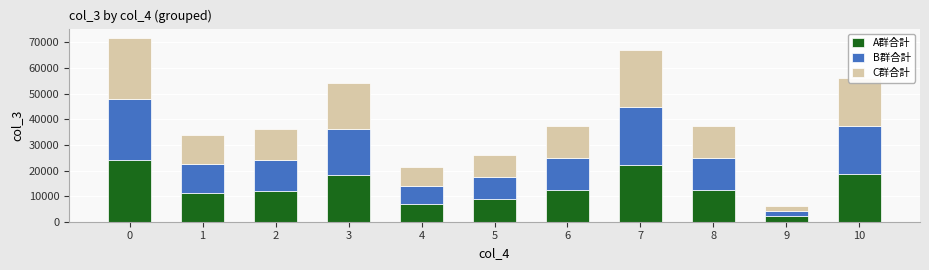

What is the difference between the A群合計 values at 3 and 1?

6871.3